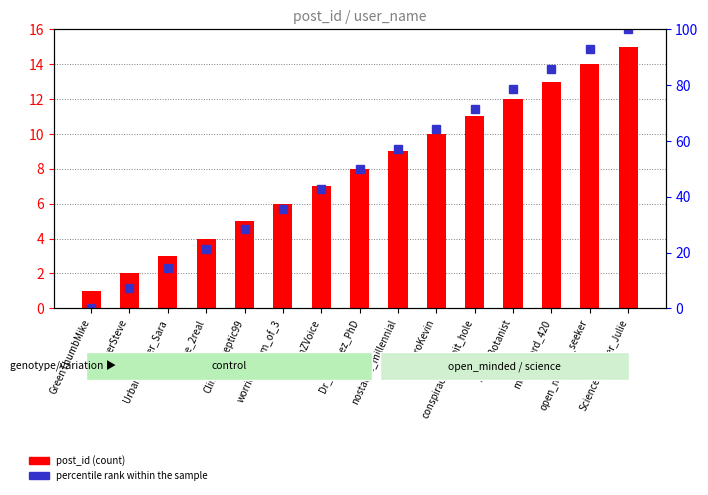

What is the difference between the maximum and second lowest values in the post_id series?

13.0